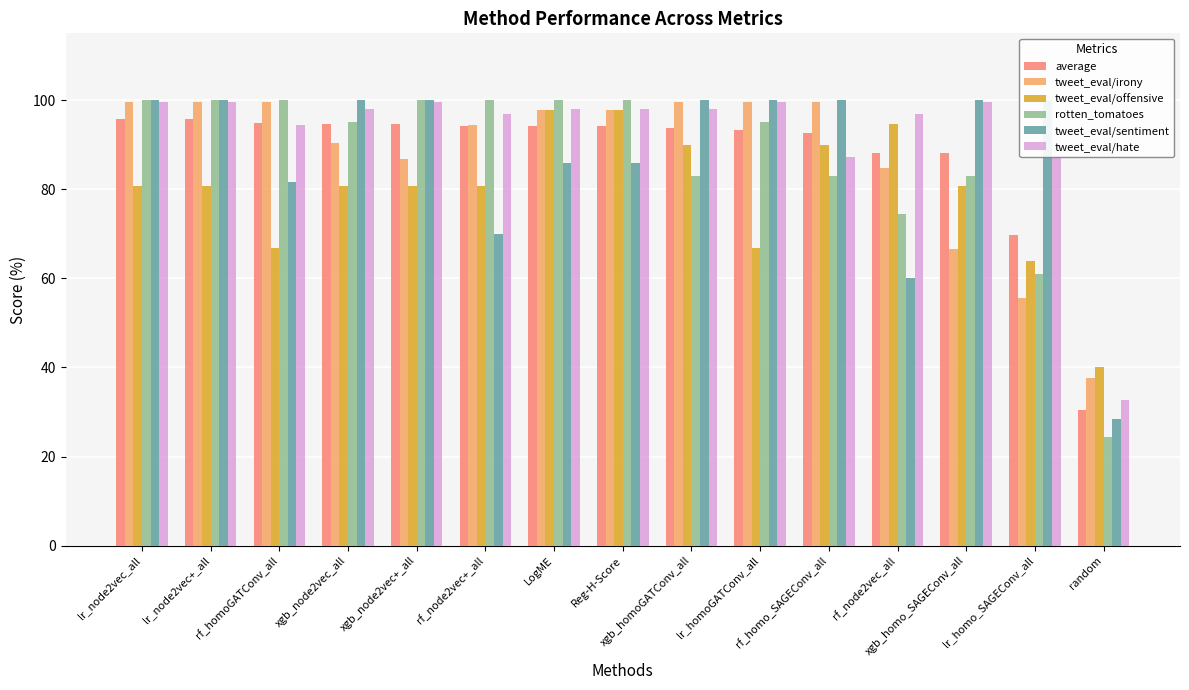

Reading left to right, transcribe all the data shown in this chart.

average: lr_node2vec_all=95.8	lr_node2vec+_all=95.8	rf_homoGATConv_all=94.8	xgb_node2vec_all=94.7	xgb_node2vec+_all=94.5	rf_node2vec+_all=94.2	LogME=94.2	Reg-H-Score=94.2	xgb_homoGATConv_all=93.7	lr_homoGATConv_all=93.2	rf_homo_SAGEConv_all=92.5	rf_node2vec_all=88.2	xgb_homo_SAGEConv_all=88.1	lr_homo_SAGEConv_all=69.8	random=30.5
tweet_eval/irony: lr_node2vec_all=99.5	lr_node2vec+_all=99.5	rf_homoGATConv_all=99.5	xgb_node2vec_all=90.4	xgb_node2vec+_all=86.7	rf_node2vec+_all=94.5	LogME=97.7	Reg-H-Score=97.7	xgb_homoGATConv_all=99.5	lr_homoGATConv_all=99.5	rf_homo_SAGEConv_all=99.5	rf_node2vec_all=84.9	xgb_homo_SAGEConv_all=66.5	lr_homo_SAGEConv_all=55.5	random=37.6
tweet_eval/offensive: lr_node2vec_all=80.8	lr_node2vec+_all=80.8	rf_homoGATConv_all=66.9	xgb_node2vec_all=80.8	xgb_node2vec+_all=80.8	rf_node2vec+_all=80.8	LogME=97.7	Reg-H-Score=97.7	xgb_homoGATConv_all=90.0	lr_homoGATConv_all=66.9	rf_homo_SAGEConv_all=90.0	rf_node2vec_all=94.6	xgb_homo_SAGEConv_all=80.8	lr_homo_SAGEConv_all=63.9	random=40.0
rotten_tomatoes: lr_node2vec_all=100.0	lr_node2vec+_all=100.0	rf_homoGATConv_all=100.0	xgb_node2vec_all=95.1	xgb_node2vec+_all=100.0	rf_node2vec+_all=100.0	LogME=100.0	Reg-H-Score=100.0	xgb_homoGATConv_all=82.9	lr_homoGATConv_all=95.1	rf_homo_SAGEConv_all=82.9	rf_node2vec_all=74.4	xgb_homo_SAGEConv_all=82.9	lr_homo_SAGEConv_all=61.0	random=24.4
tweet_eval/sentiment: lr_node2vec_all=100.0	lr_node2vec+_all=100.0	rf_homoGATConv_all=81.7	xgb_node2vec_all=100.0	xgb_node2vec+_all=100.0	rf_node2vec+_all=70.0	LogME=85.8	Reg-H-Score=85.8	xgb_homoGATConv_all=100.0	lr_homoGATConv_all=100.0	rf_homo_SAGEConv_all=100.0	rf_node2vec_all=60.0	xgb_homo_SAGEConv_all=100.0	lr_homo_SAGEConv_all=100.0	random=28.3
tweet_eval/hate: lr_node2vec_all=99.5	lr_node2vec+_all=99.5	rf_homoGATConv_all=94.4	xgb_node2vec_all=98.0	xgb_node2vec+_all=99.5	rf_node2vec+_all=96.9	LogME=98.0	Reg-H-Score=98.0	xgb_homoGATConv_all=98.0	lr_homoGATConv_all=99.5	rf_homo_SAGEConv_all=87.2	rf_node2vec_all=96.9	xgb_homo_SAGEConv_all=99.5	lr_homo_SAGEConv_all=87.2	random=32.6